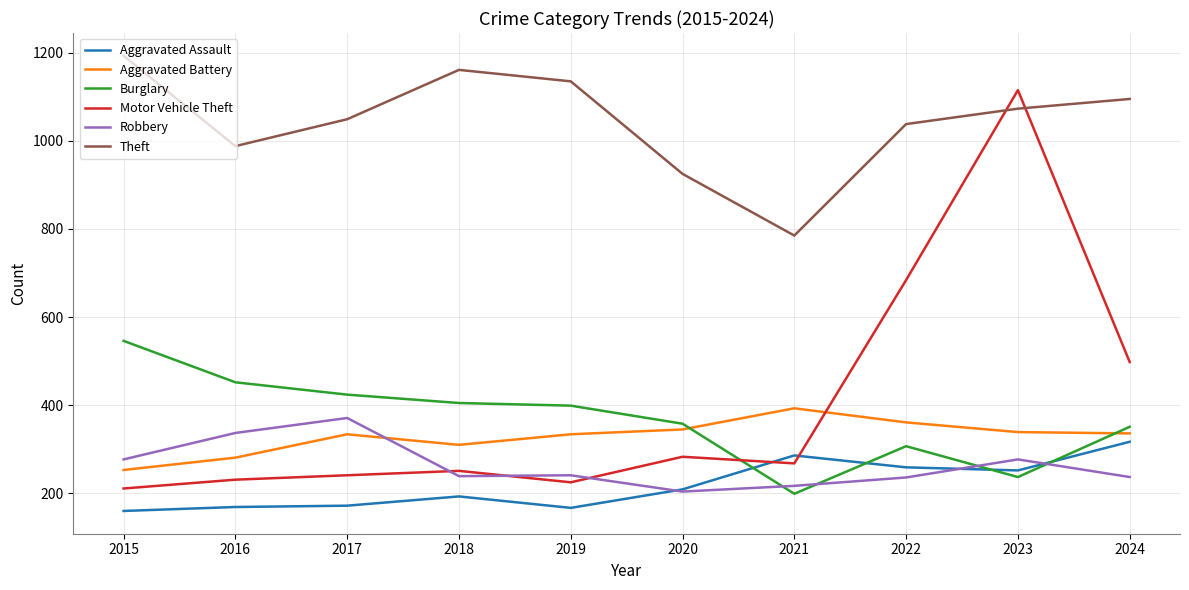

What is the total value across all series at 2016?

2458